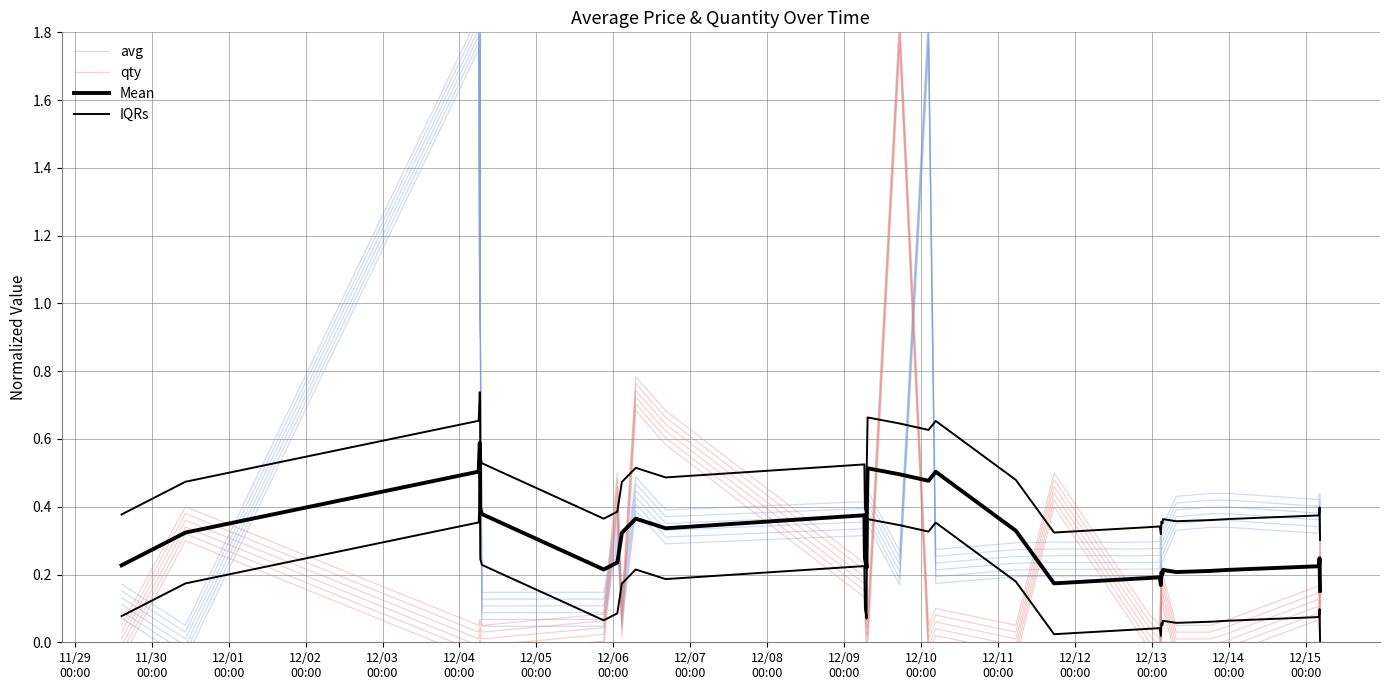

Reading left to right, extract all data points from this chart.

avg: 0.1	-0.1	1.8	0.9	1.8	0.9	0.0	0.0	0.3	0.0	0.4	0.3	0.3	0.3	0.3	0.3	0.3	0.3	0.3	0.3	0.2	1.8	0.2	0.2	0.2	0.2	0.2	0.2	0.2	0.2	0.2	0.2	0.3	0.3	0.3	0.3	0.3	0.3	0.3	0.3
qty: -0.1	0.3	-0.1	-0.0	-0.1	-0.0	-0.1	-0.0	0.4	0.0	0.7	0.6	0.1	0.1	0.1	0.0	-0.0	0.0	-0.0	-0.0	1.8	-0.1	-0.0	-0.1	0.4	-0.0	-0.1	0.1	-0.0	0.1	0.1	0.1	-0.1	-0.1	-0.0	0.1	0.0	0.1	0.0	0.2
Mean: 0.2	0.3	0.5	0.6	0.6	0.4	0.4	0.2	0.2	0.3	0.4	0.3	0.4	0.3	0.2	0.2	0.2	0.2	0.4	0.5	0.5	0.5	0.5	0.3	0.2	0.2	0.2	0.2	0.2	0.2	0.2	0.2	0.2	0.2	0.2	0.2	0.2	0.2	0.2	0.2
IQRs: 0.4	0.5	0.7	0.7	0.7	0.5	0.5	0.4	0.4	0.5	0.5	0.5	0.5	0.5	0.4	0.4	0.4	0.4	0.5	0.7	0.6	0.6	0.7	0.5	0.3	0.3	0.3	0.3	0.3	0.4	0.4	0.4	0.4	0.4	0.4	0.4	0.4	0.4	0.3	0.3